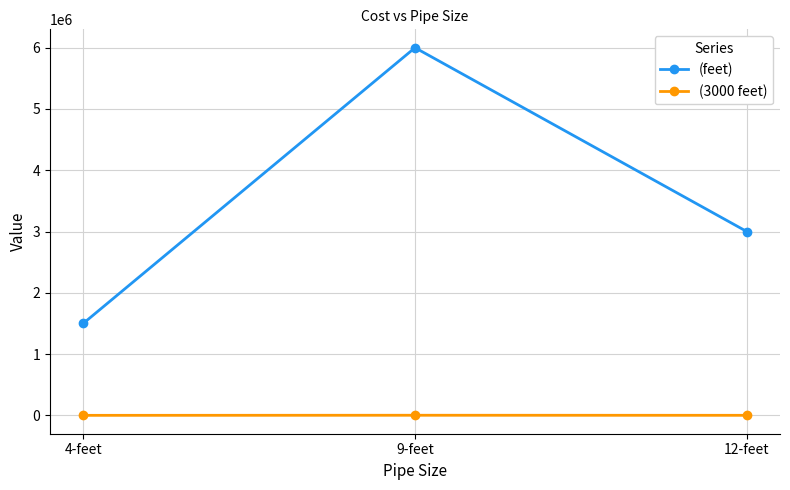

What are all the series names shown in the legend?

(feet), (3000 feet)